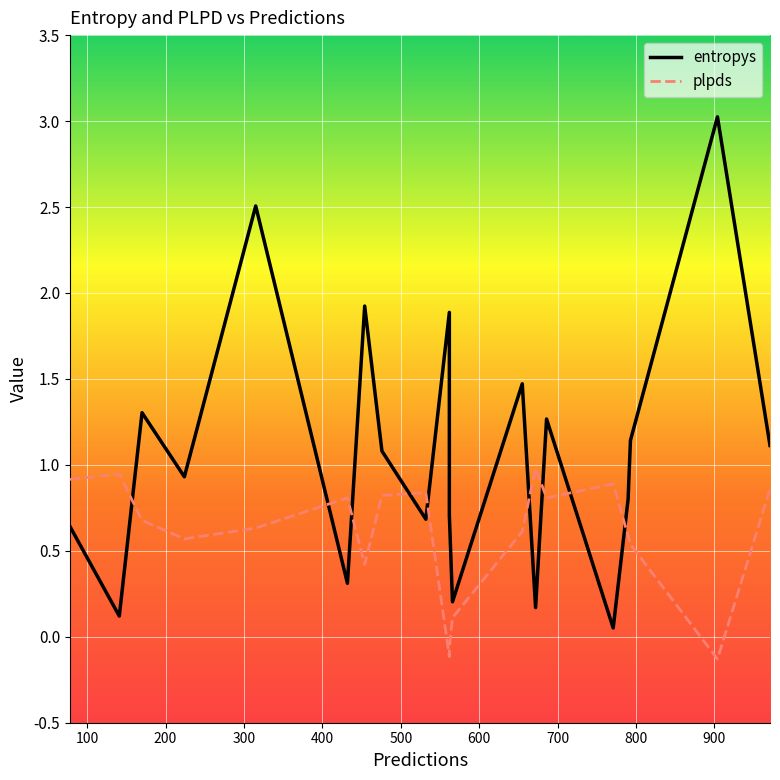

In entropys, how many points are higher than both neighbors (excluding endpoints)?

7